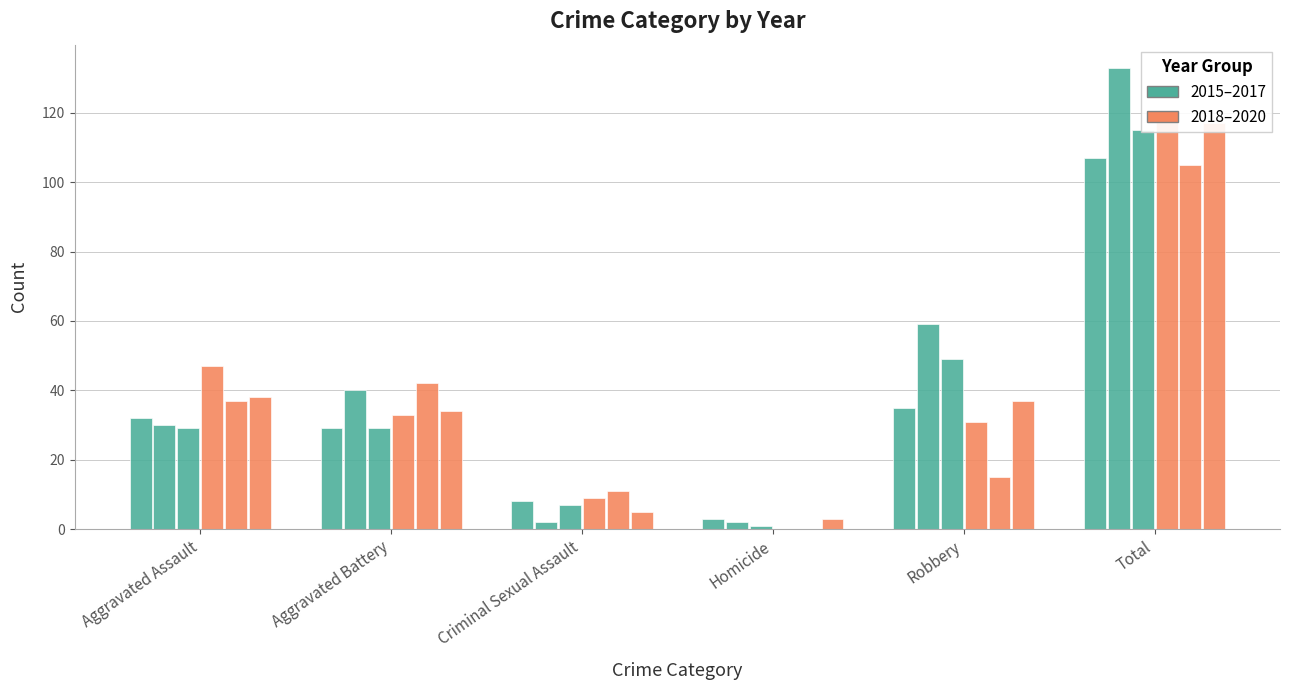

The 2015 series shows 29 at Aggravated Battery. True or false?

True